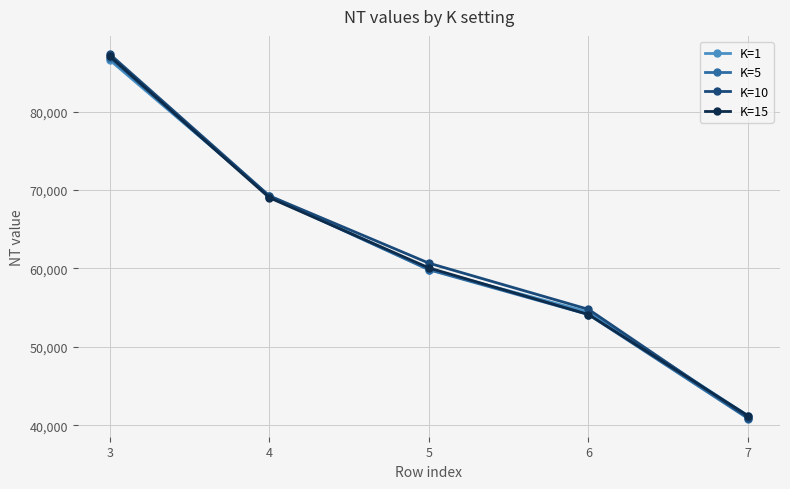

The value of K=5 at 7 is 72229. True or false?

False